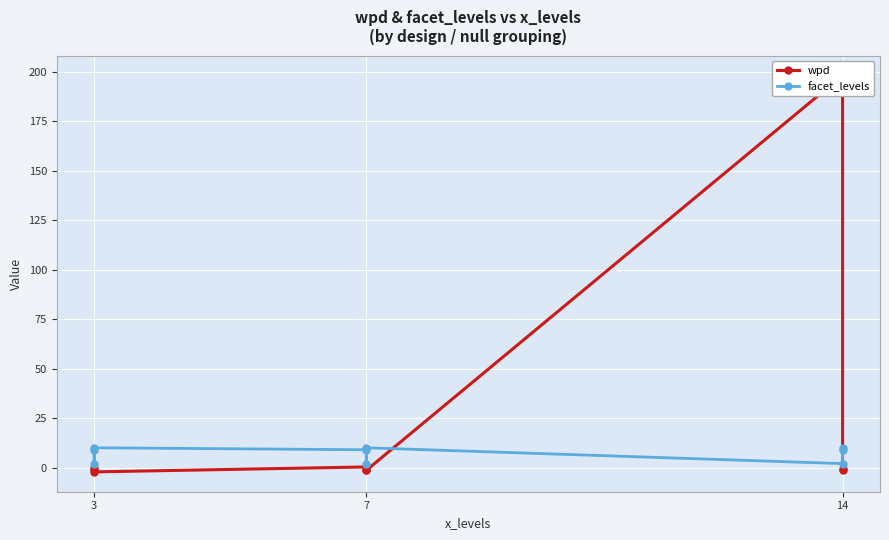

Between 3 and 14, which series saw the biggest shift?

wpd